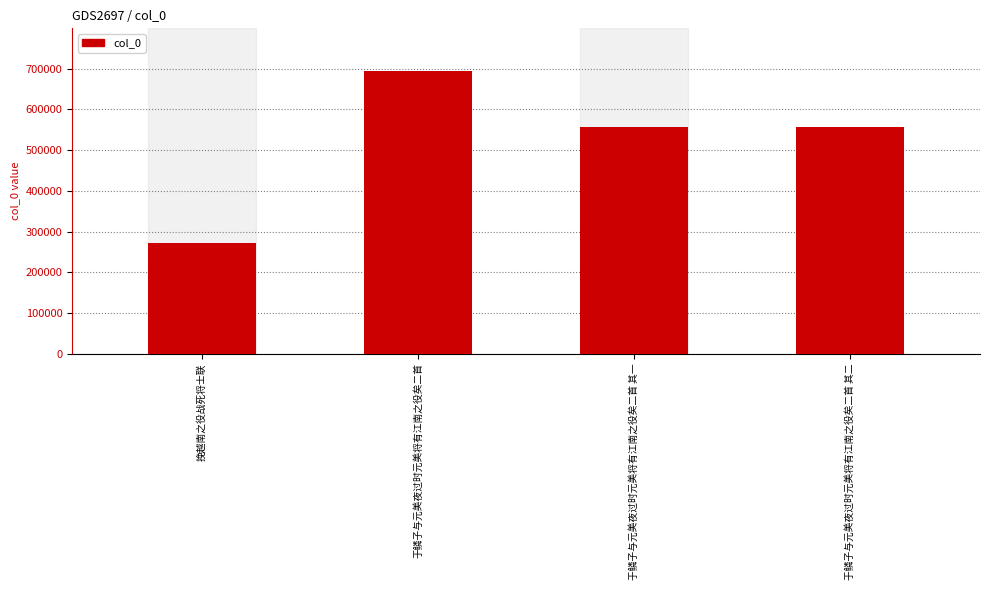

At which label does the data first exceed 556852?

于鳞子与元美夜过时元美将有江南之役矣二首